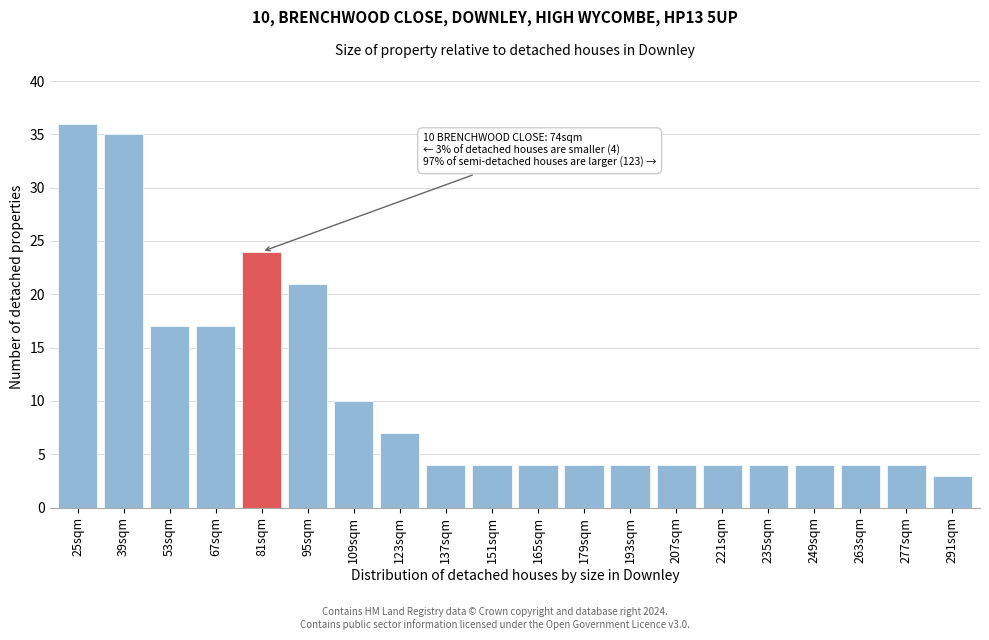

Reading left to right, extract all data points from this chart.

36	35	17	17	24	21	10	7	4	4	4	4	4	4	4	4	4	4	4	3